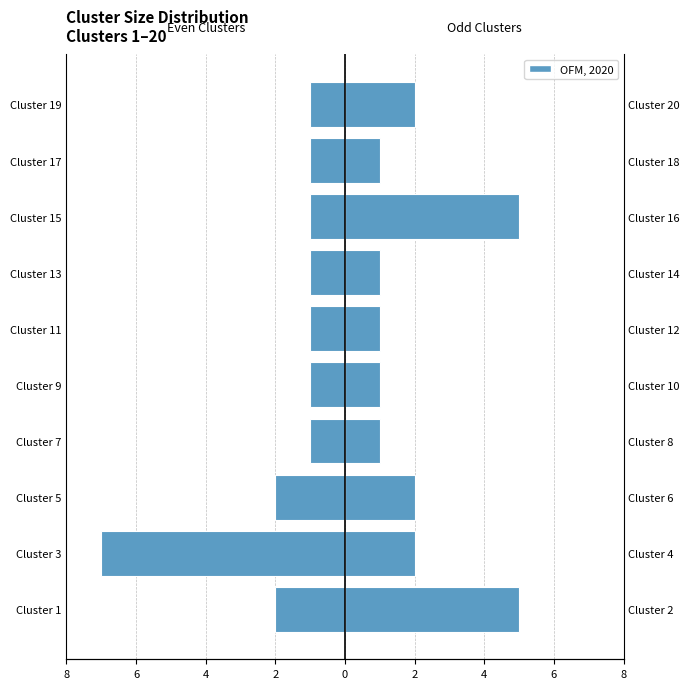

Between Cluster 3 and Cluster 5, which series saw the biggest shift?

Even Clusters (Left)